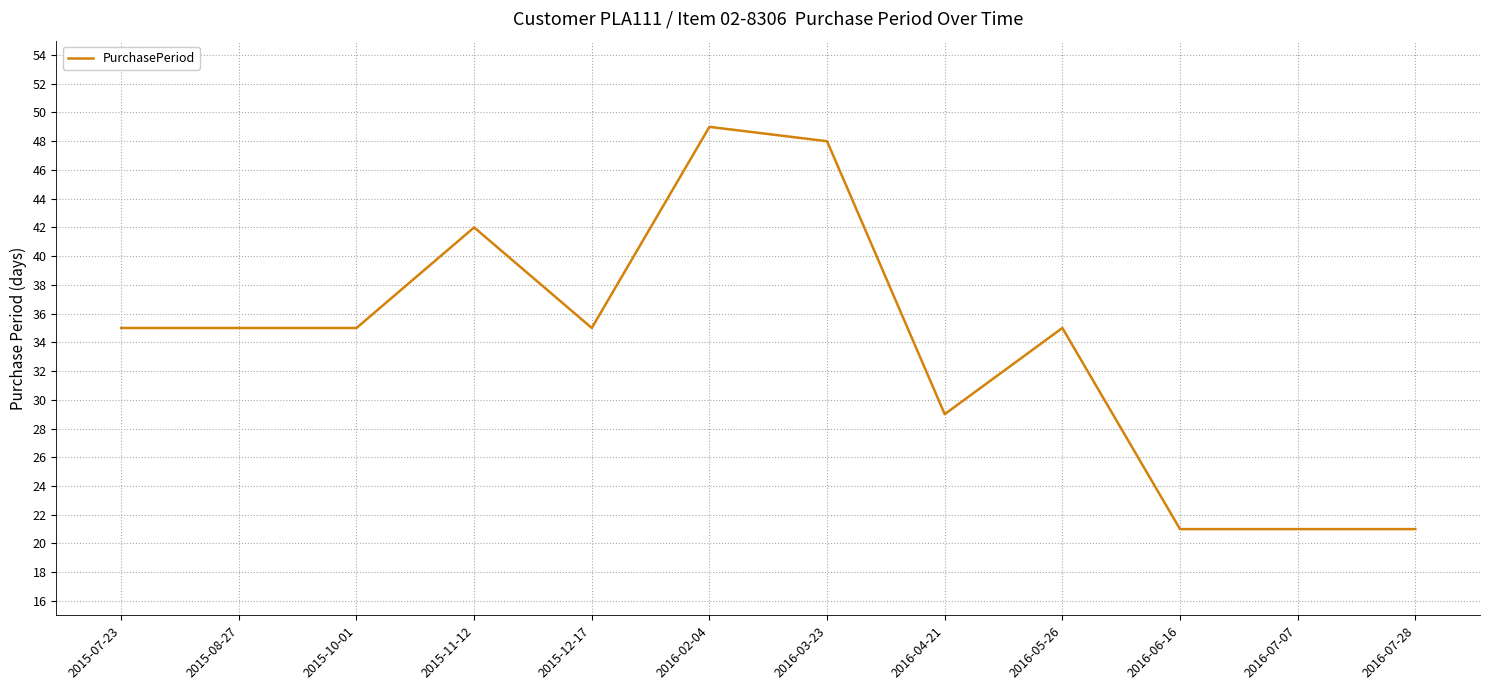

What position from the right is 2015-11-12?

9